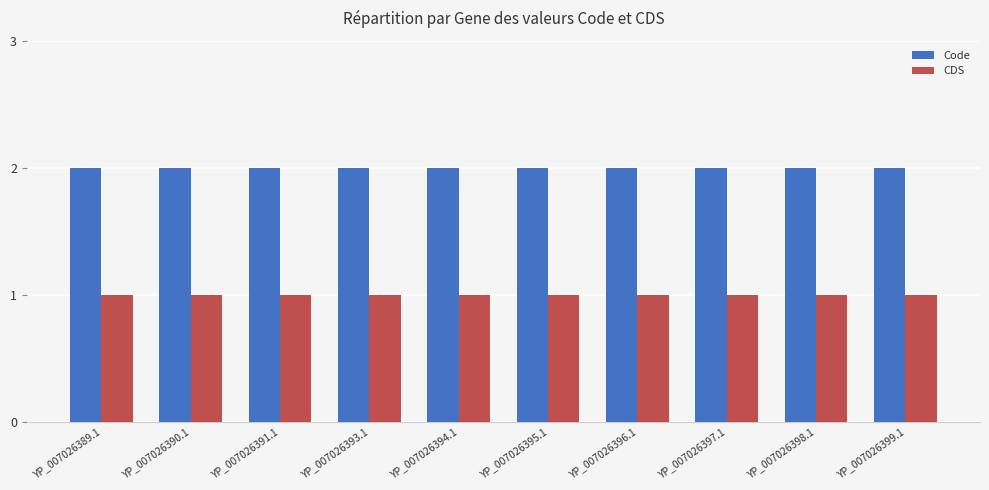

What is the label of the 5th bar from the right?

YP_007026395.1